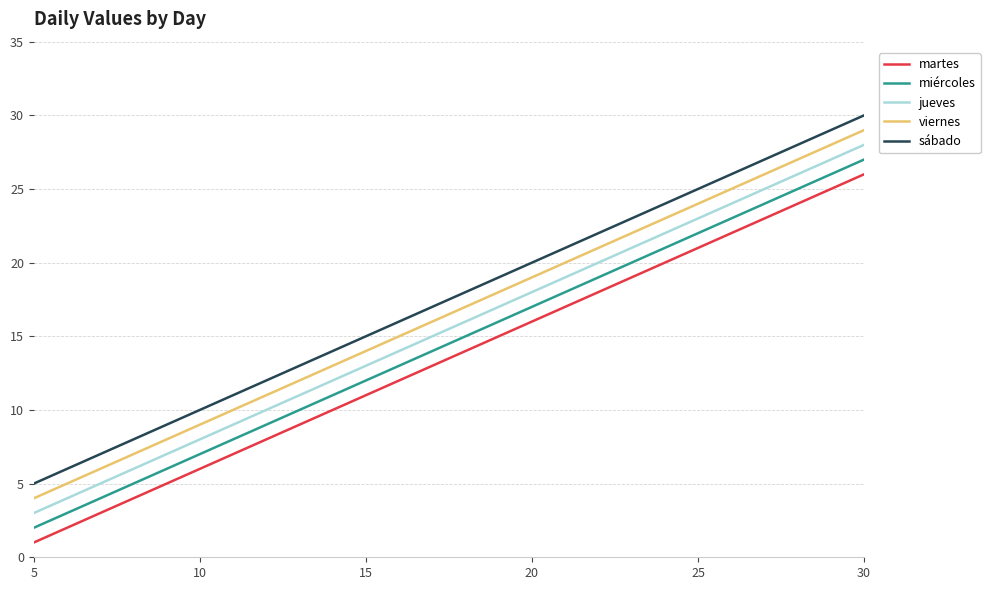

What is the difference between the second highest and second lowest values in the viernes series?

15